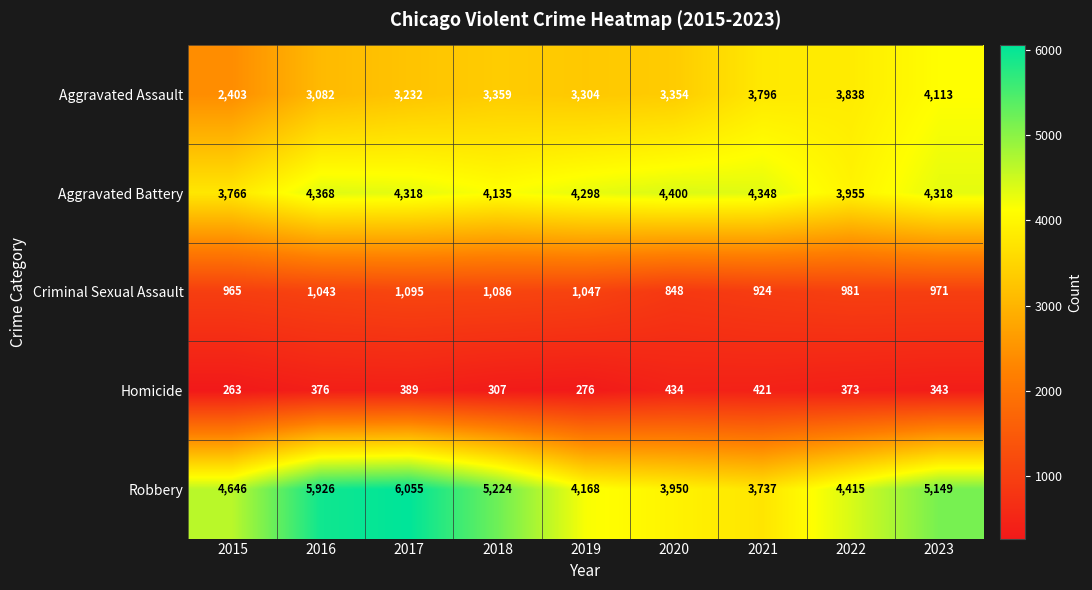

How many series are shown in this chart?

5